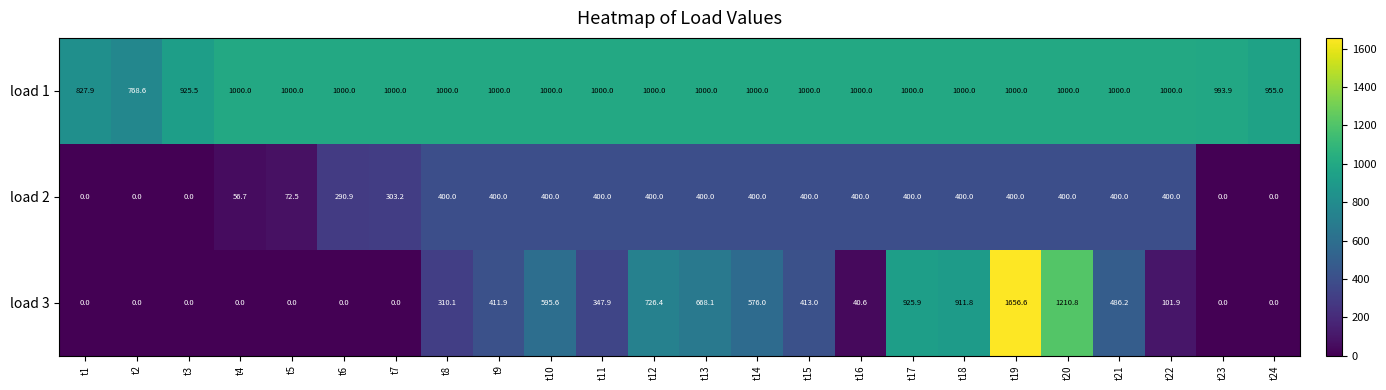

Which category has the lowest value in the load 1 series?

t2